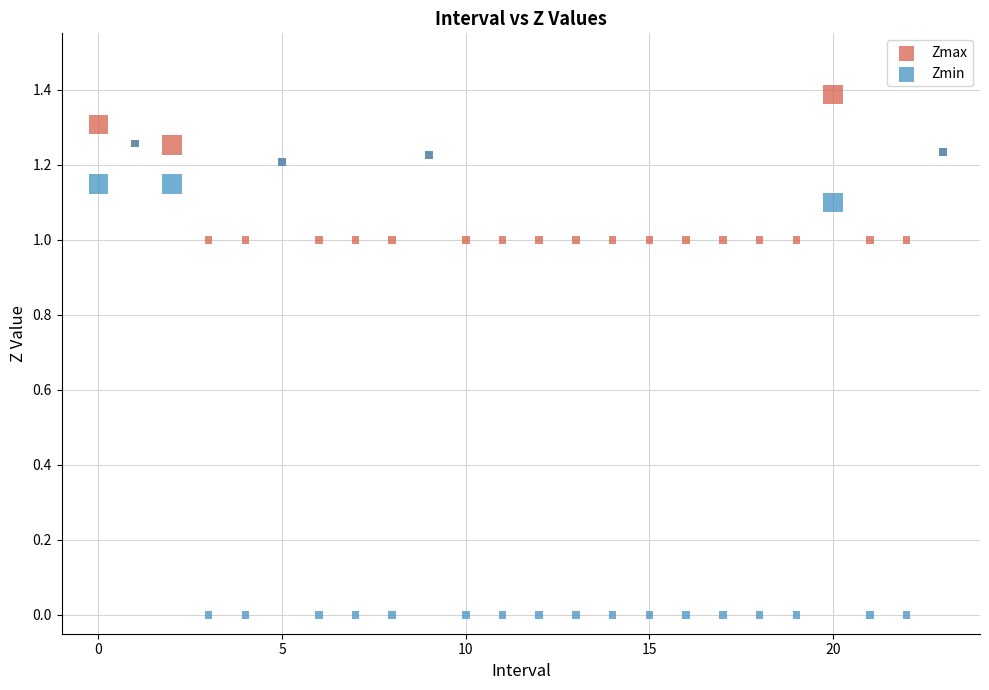

Which series reaches the minimum Y coordinate?

Zmin